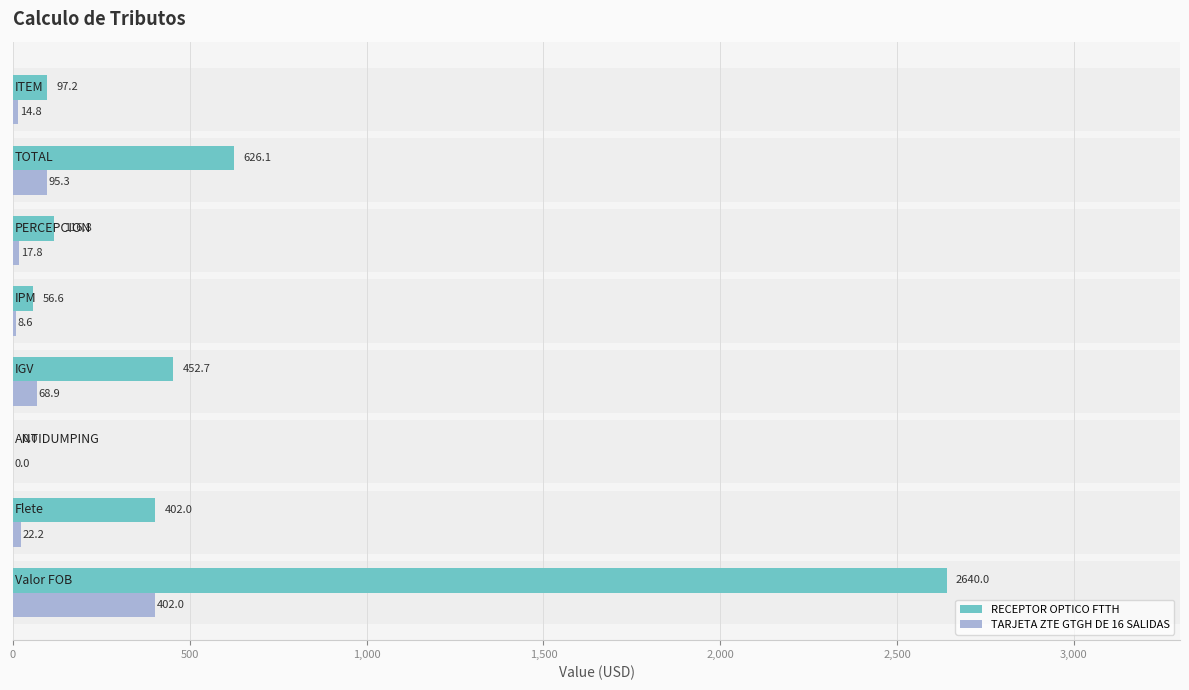

Which series has the largest total across all categories?

RECEPTOR OPTICO FTTH